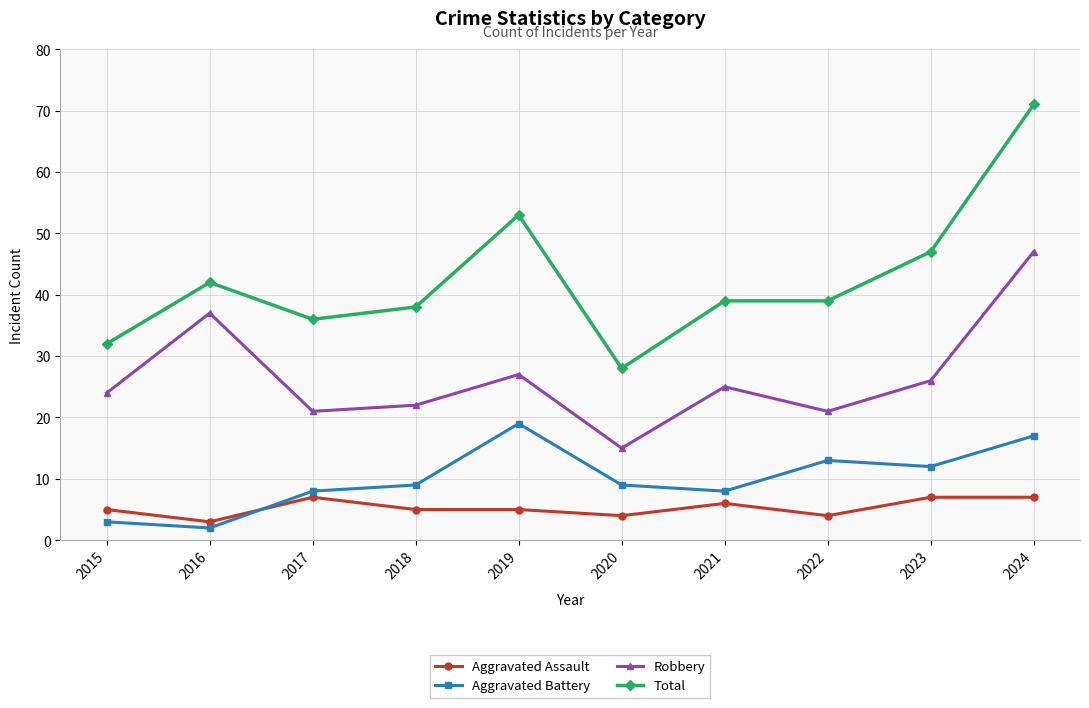

What is the difference between the maximum and minimum values in the Robbery series?

32